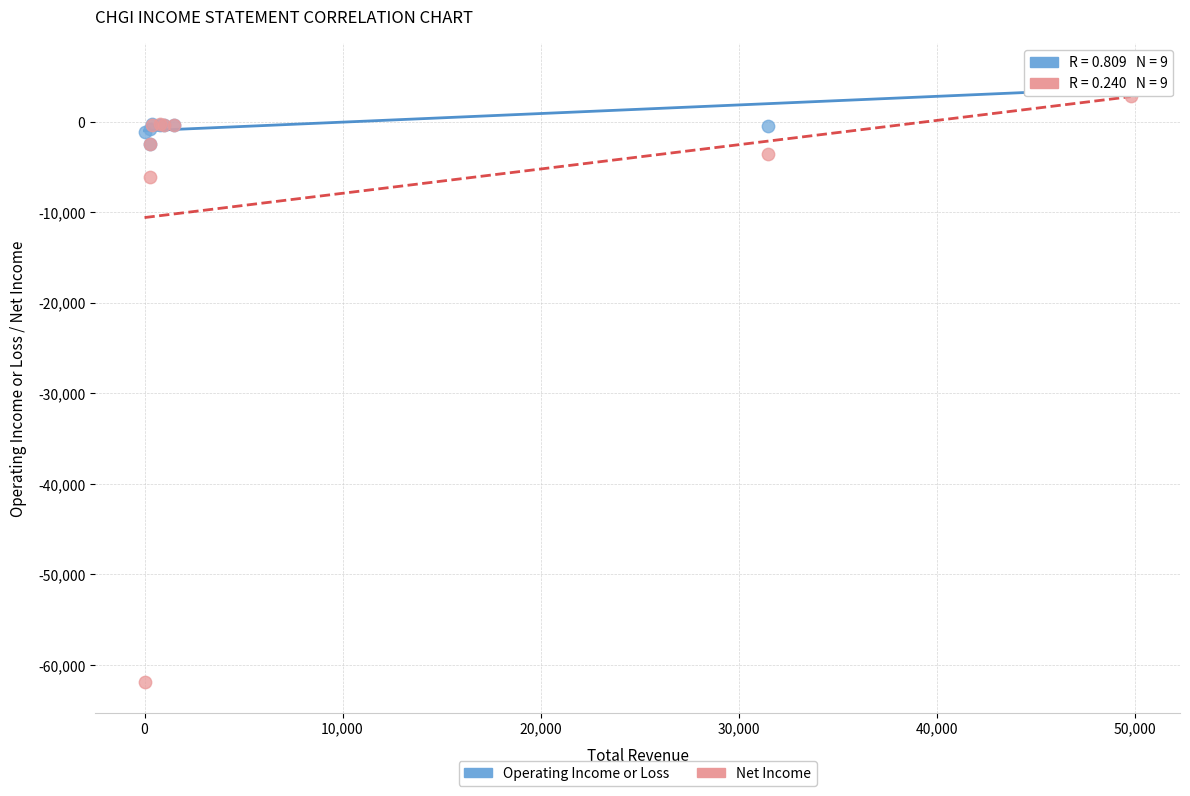

In the Net Income series, what Y value is closest to -29500?

-6100